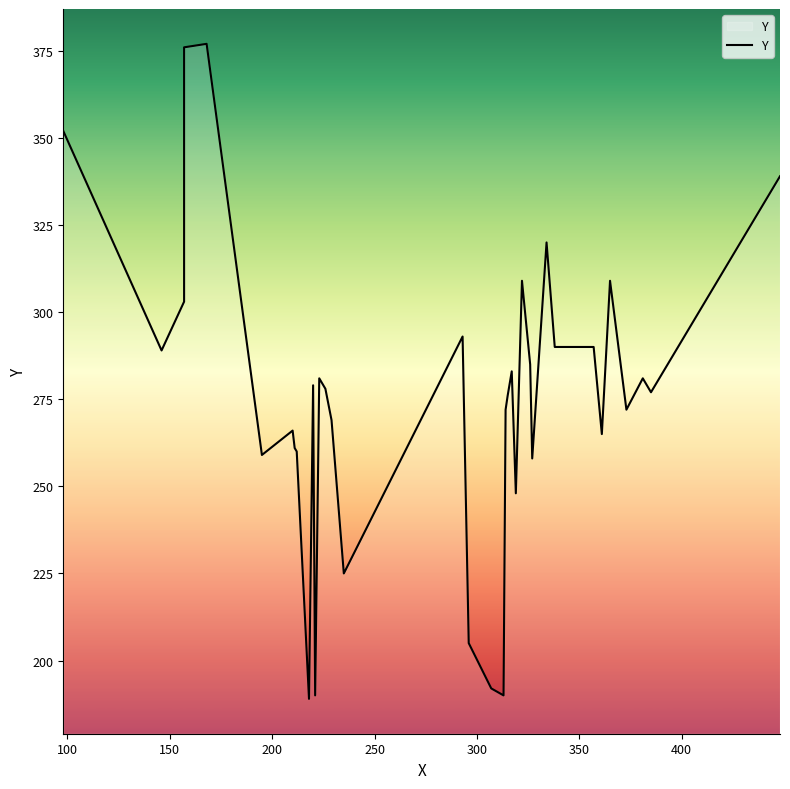

The value at 27 is 105. True or false?

False